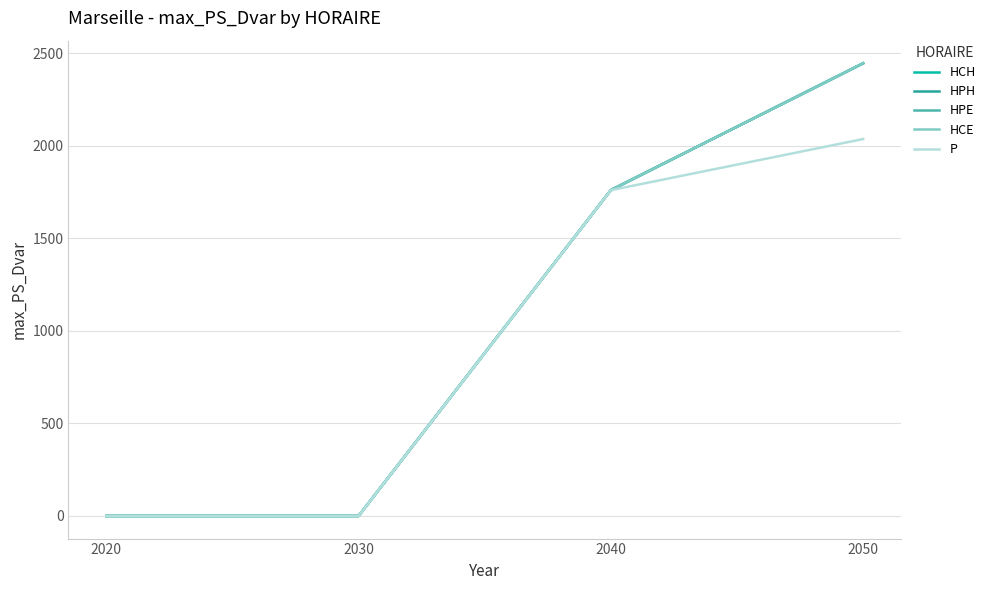

Which category has the lowest value across all series?

2020